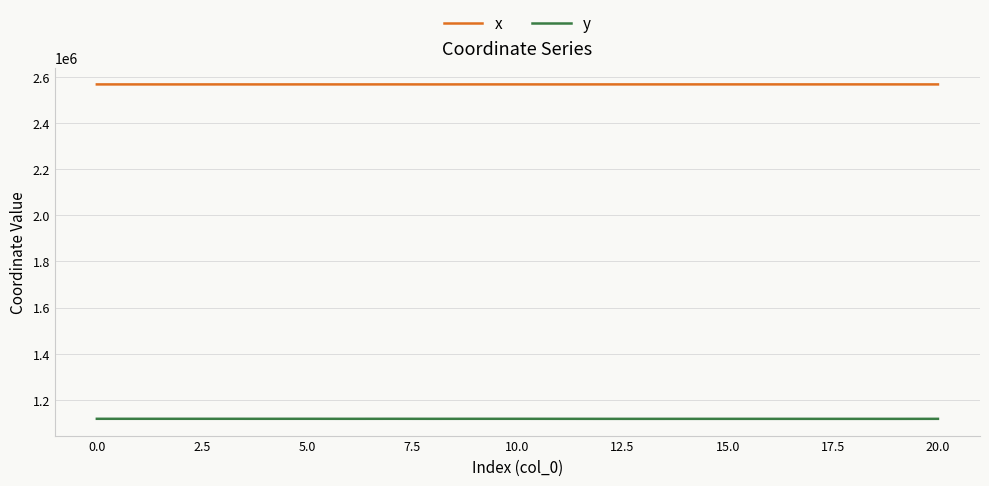

True or false: y and x cross at least once.

False